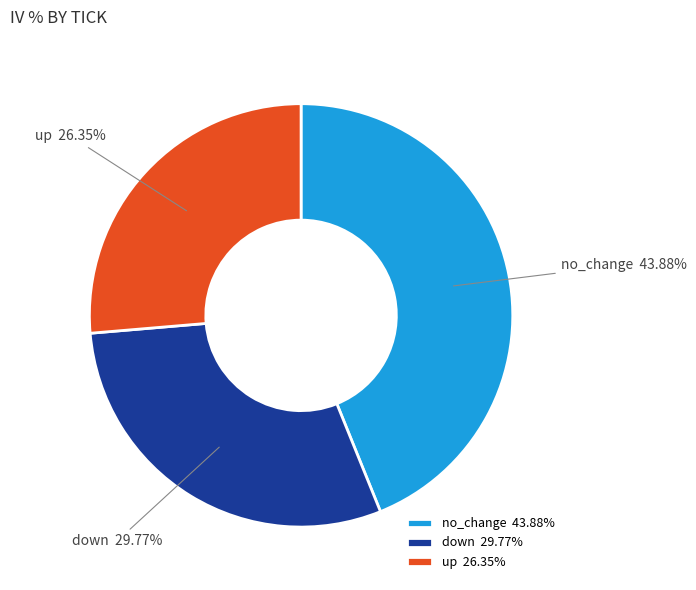

True or false: up accounts for 18% of the total.

False